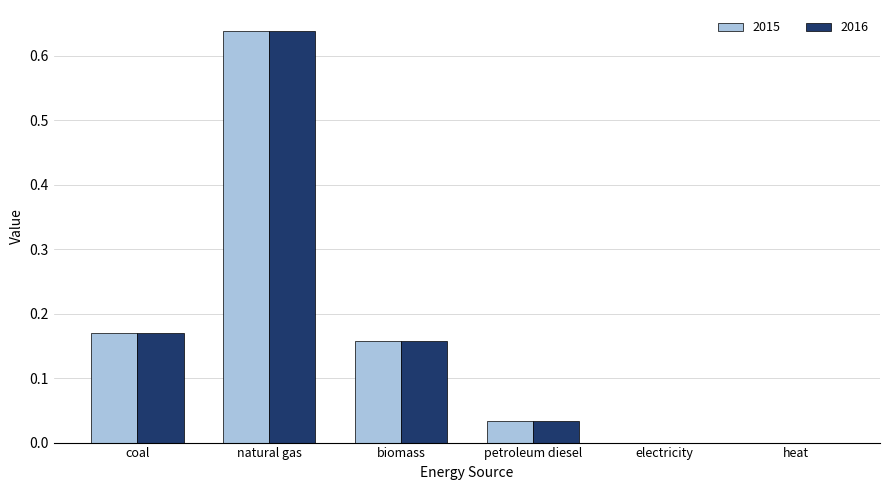

Is the value of 2015 at coal greater than the value of 2016 at heat?

Yes